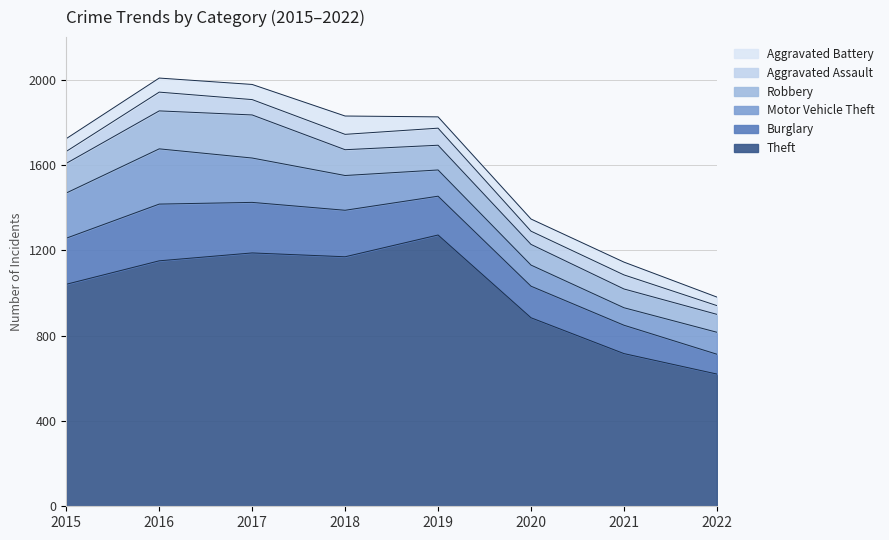

True or false: Aggravated Assault has more than 0 interior local peaks.

True